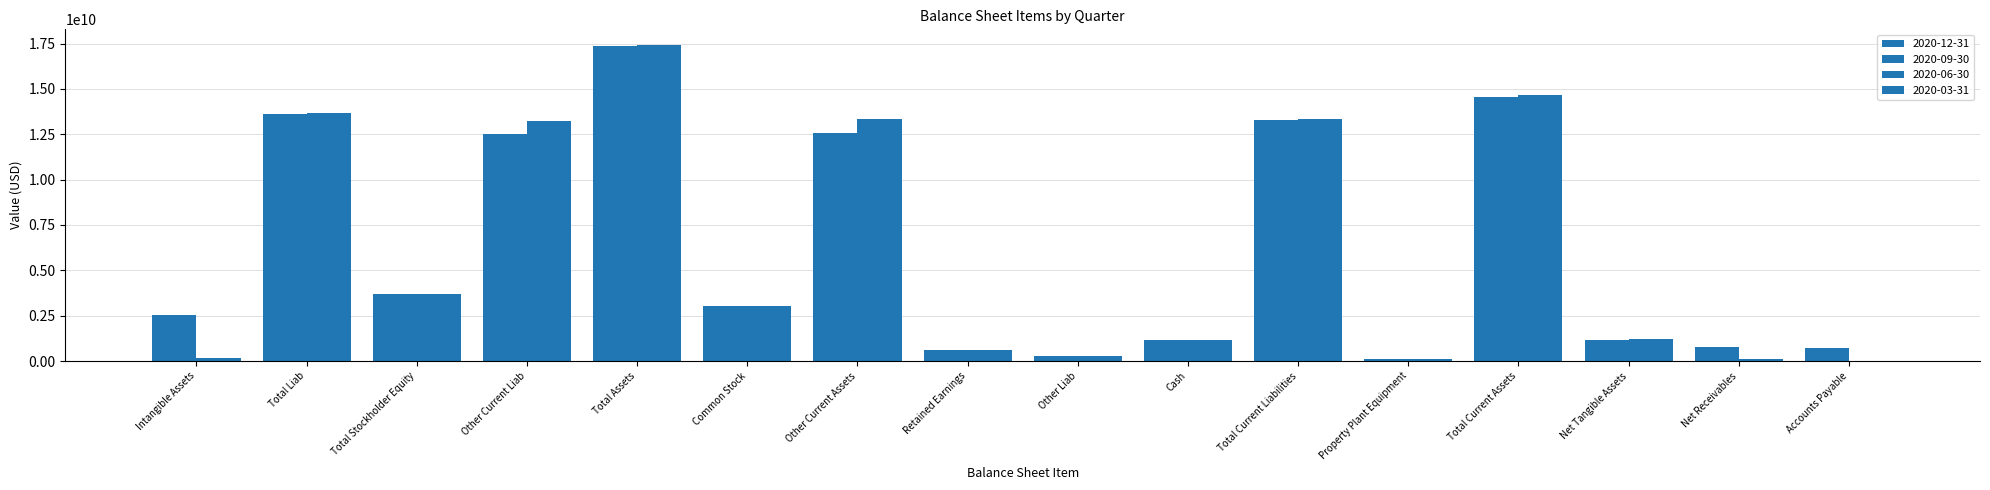

Count the number of categories in the chart.

16